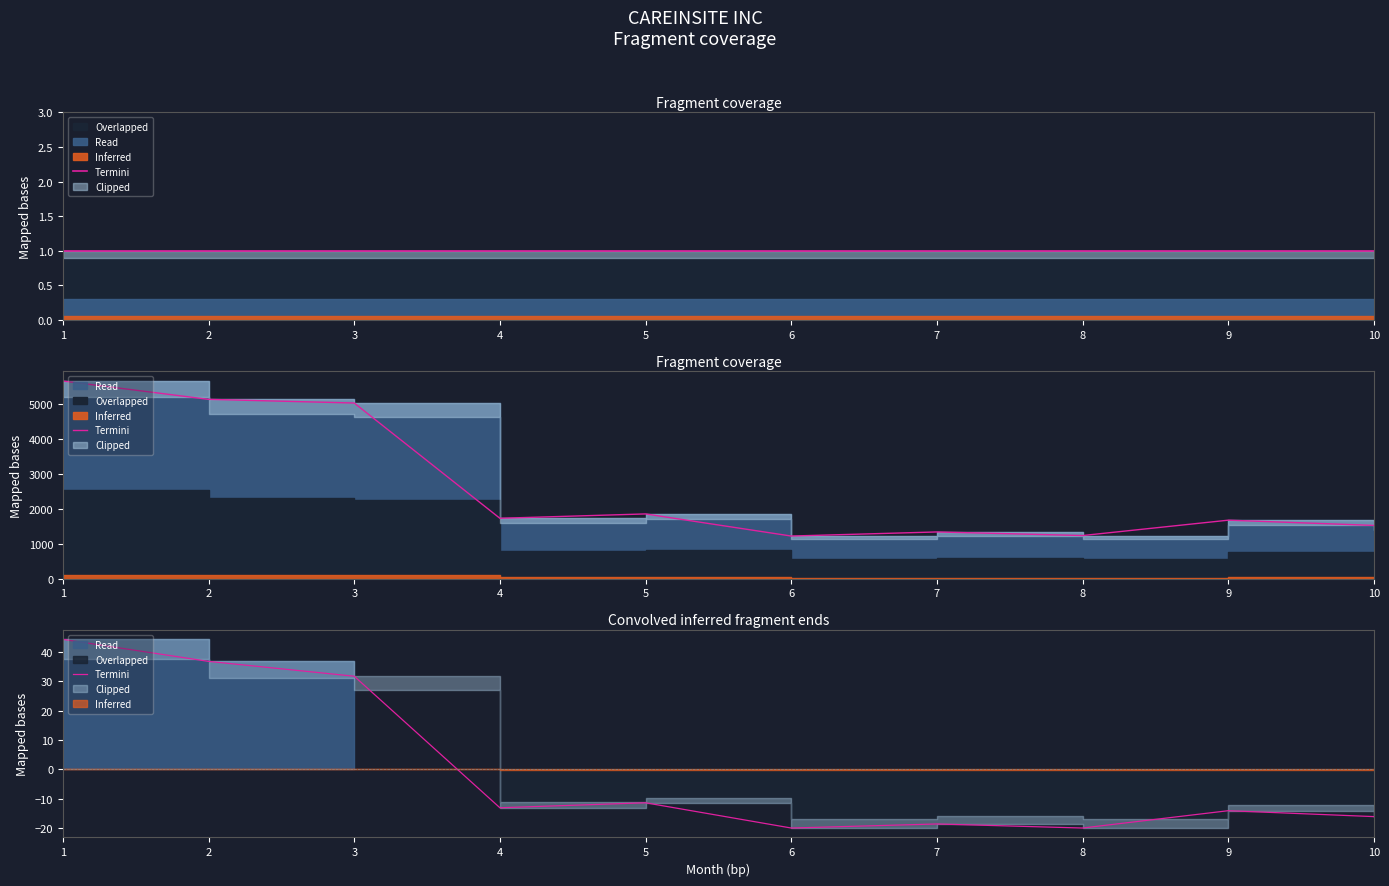

Which category has the lowest value across all series?

6